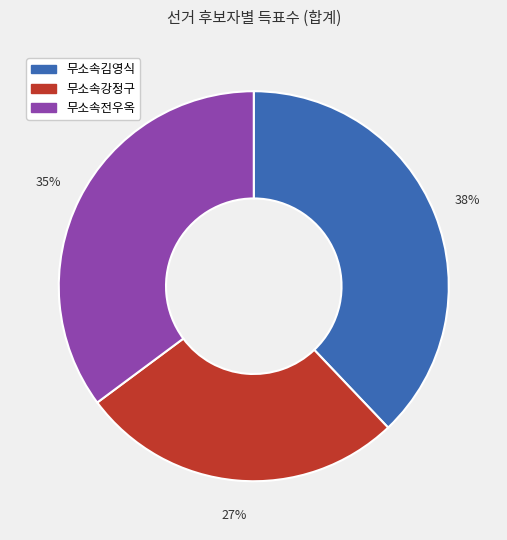

Does 무소속강정구 account for over 50% of the chart?

No